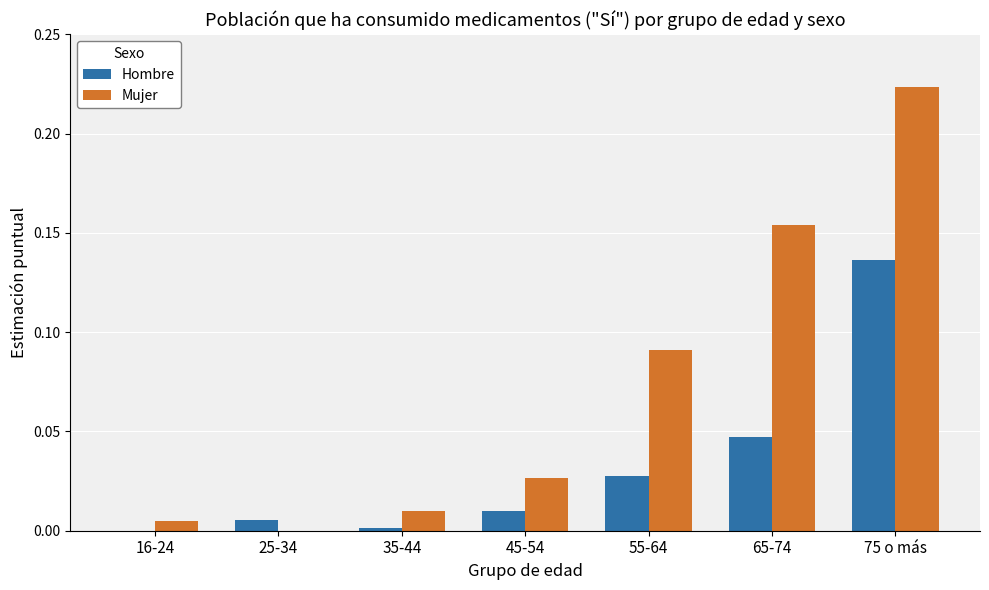

At which category is the sum across all series the highest?

75 o más